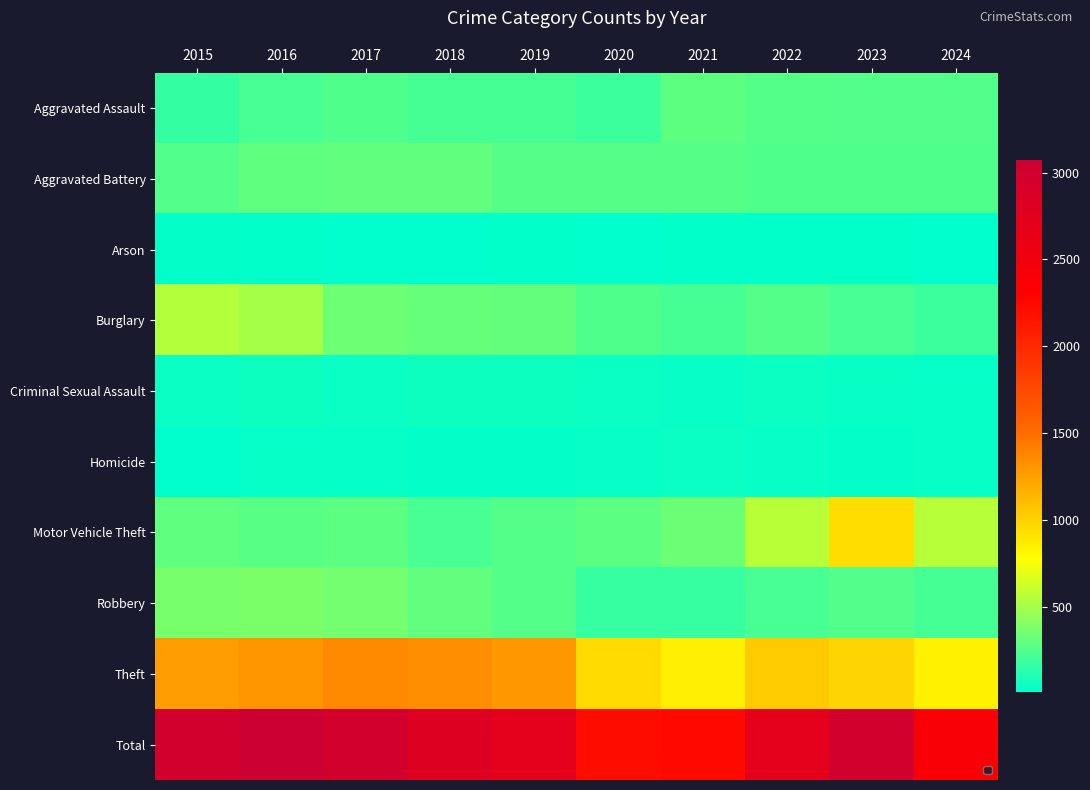

Reading right to left, what are all the values shown in this chart?

Aggravated Assault: 2024=259	2023=259	2022=264	2021=295	2020=192	2019=220	2018=220	2017=251	2016=225	2015=164
Aggravated Battery: 2024=249	2023=252	2022=249	2021=270	2020=268	2019=267	2018=302	2017=303	2016=298	2015=259
Arson: 2024=11	2023=15	2022=15	2021=18	2020=12	2019=16	2018=8	2017=12	2016=14	2015=22
Burglary: 2024=188	2023=226	2022=263	2021=220	2020=250	2019=308	2018=319	2017=339	2016=505	2015=552
Criminal Sexual Assault: 2024=31	2023=34	2022=44	2021=33	2020=40	2019=55	2018=51	2017=41	2016=51	2015=43
Homicide: 2024=30	2023=22	2022=35	2021=38	2020=34	2019=21	2018=23	2017=27	2016=28	2015=13
Motor Vehicle Theft: 2024=564	2023=945	2022=569	2021=332	2020=287	2019=262	2018=225	2017=285	2016=272	2015=299
Robbery: 2024=221	2023=257	2022=227	2021=175	2020=174	2019=263	2018=302	2017=356	2016=381	2015=372
Theft: 2024=844	2023=983	2022=1032	2021=856	2020=954	2019=1288	2018=1337	2017=1359	2016=1297	2015=1263
Total: 2024=2397	2023=2993	2022=2698	2021=2237	2020=2211	2019=2700	2018=2787	2017=2973	2016=3071	2015=2987